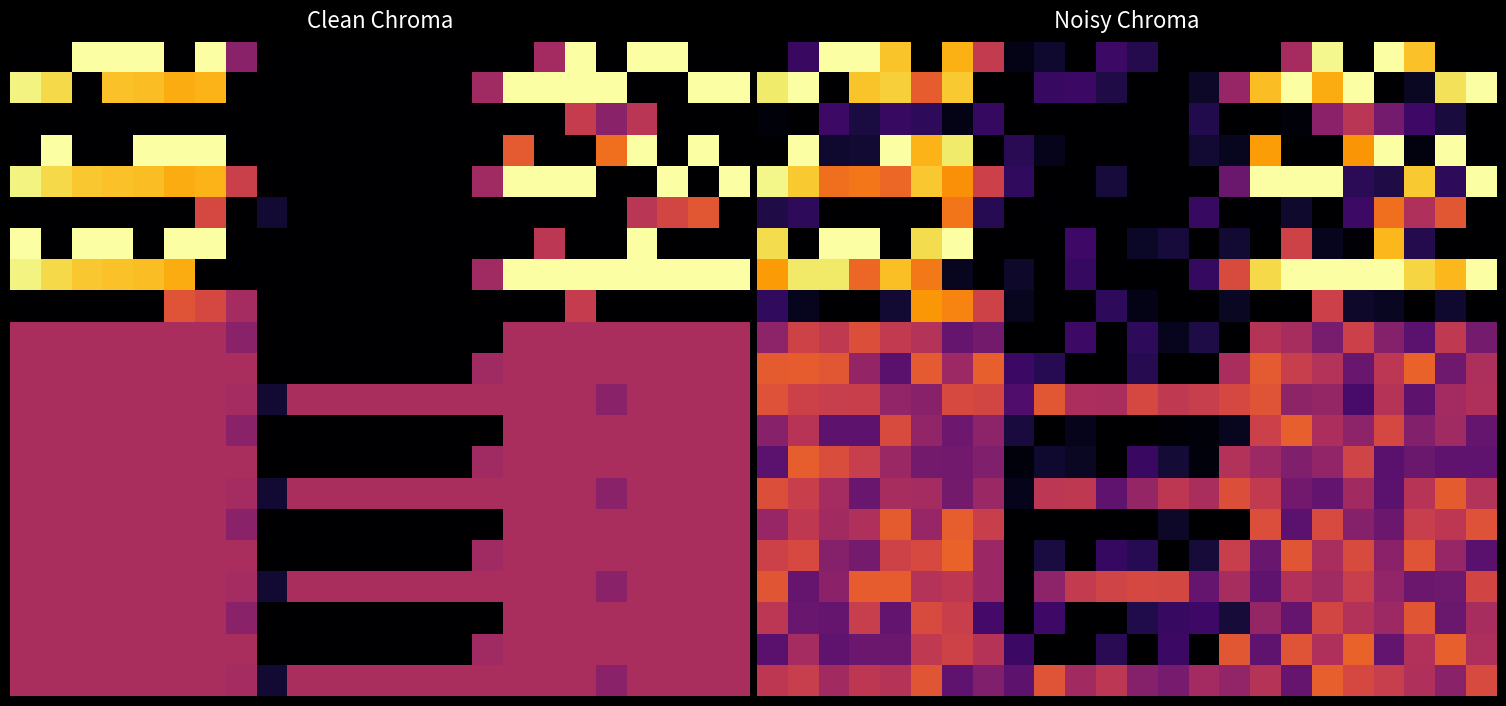

How many data points does each series have?

24